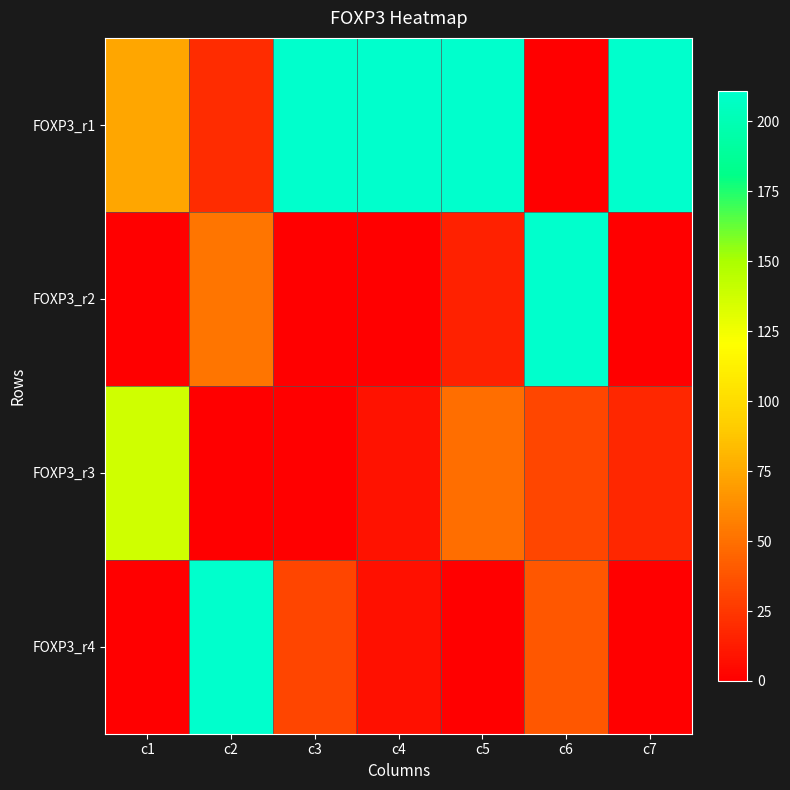

Which has a higher value, c4 or c7?

c4